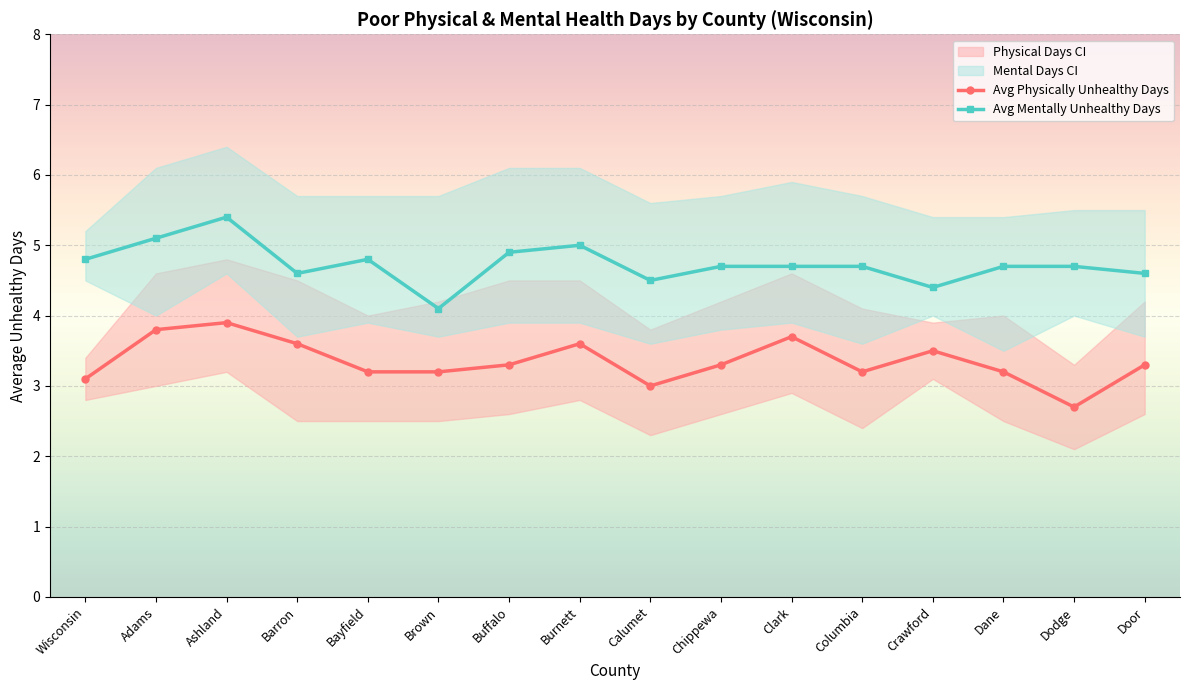

True or false: Avg Physically Unhealthy Days and Avg Mentally Unhealthy Days cross at least once.

False